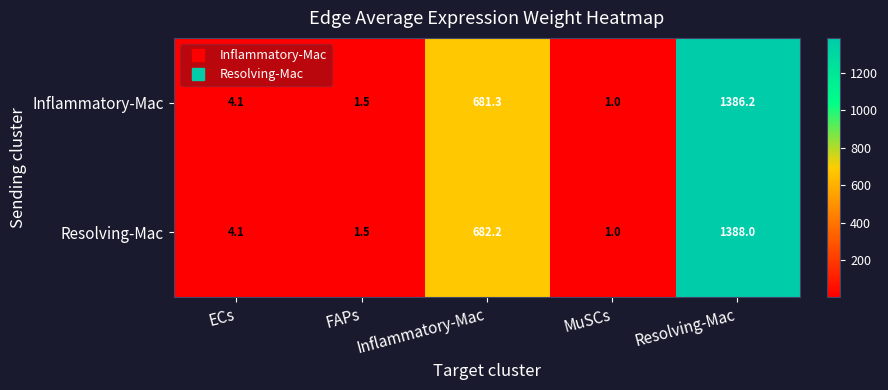

At which label does Inflammatory-Mac first exceed 4?

ECs